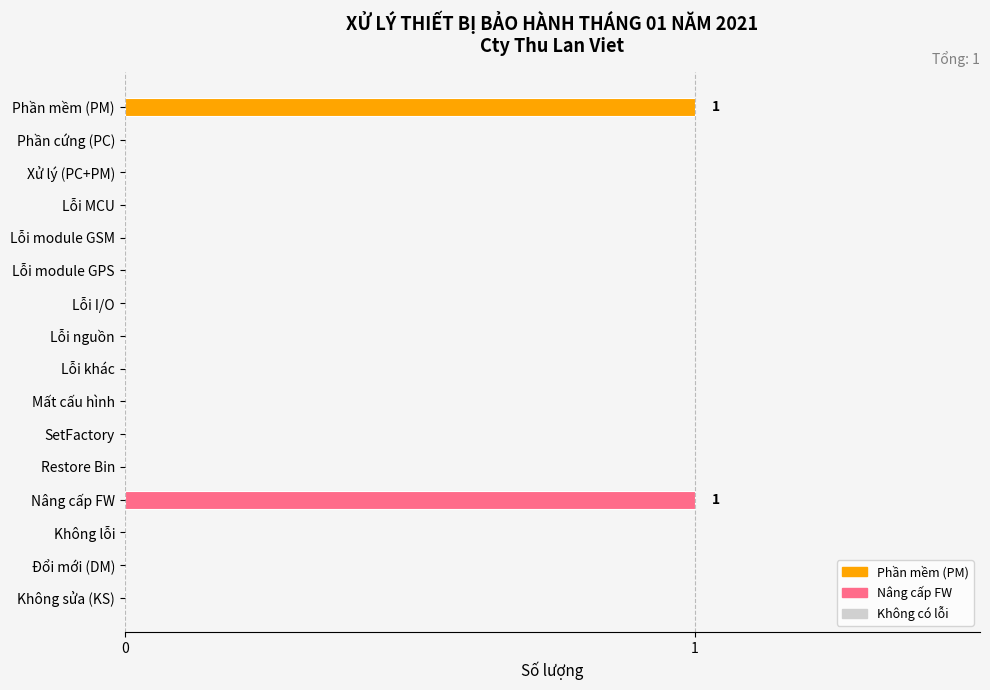

Reading top to bottom, extract all data points from this chart.

Phần mềm (PM)=1	Phần cứng (PC)=0	Xử lý (PC+PM)=0	Lỗi MCU=0	Lỗi module GSM=0	Lỗi module GPS=0	Lỗi I/O=0	Lỗi nguồn=0	Lỗi khác=0	Mất cấu hình=0	SetFactory=0	Restore Bin=0	Nâng cấp FW=1	Không lỗi=0	Đổi mới (DM)=0	Không sửa (KS)=0